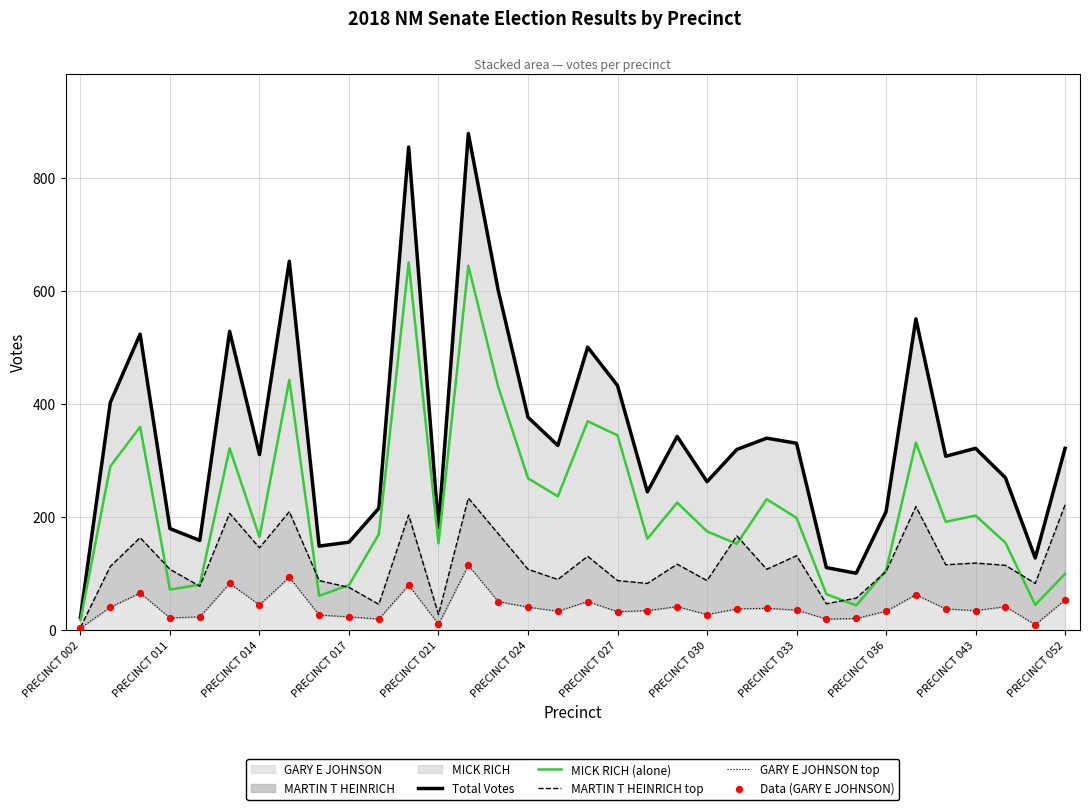

Is the value of MICK RICH (alone) at 20 greater than the value of MARTIN T HEINRICH top at 26?

Yes